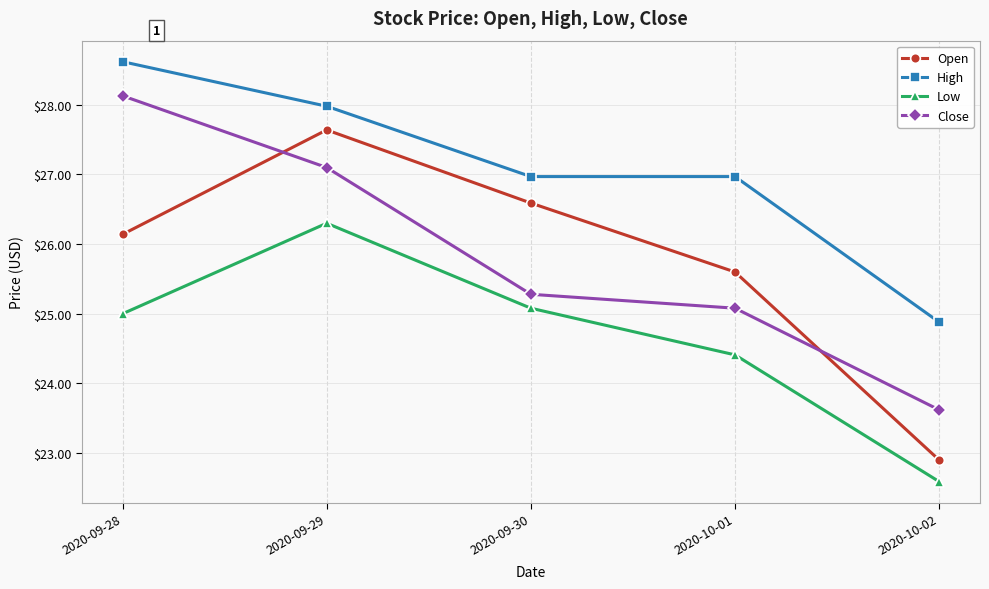

Reading right to left, extract all data points from this chart.

Open: 2020-10-02=22.9	2020-10-01=25.6	2020-09-30=26.6	2020-09-29=27.6	2020-09-28=26.1
High: 2020-10-02=24.9	2020-10-01=27.0	2020-09-30=27.0	2020-09-29=28.0	2020-09-28=28.6
Low: 2020-10-02=22.6	2020-10-01=24.4	2020-09-30=25.1	2020-09-29=26.3	2020-09-28=25.0
Close: 2020-10-02=23.6	2020-10-01=25.1	2020-09-30=25.3	2020-09-29=27.1	2020-09-28=28.1